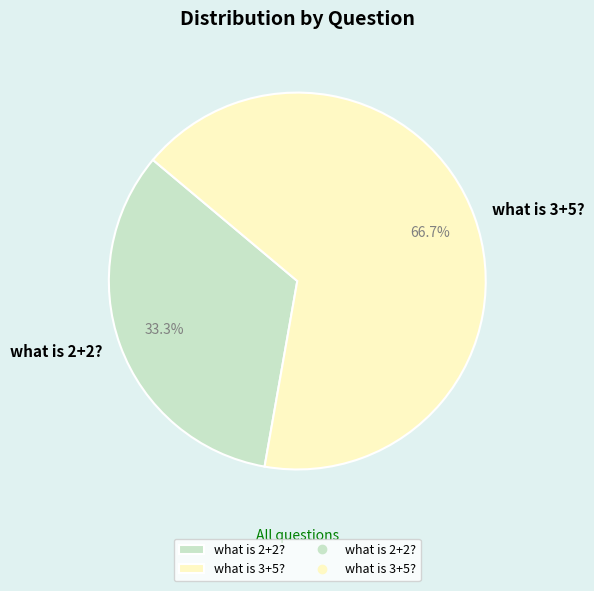

How much of the chart is everything except what is 2+2??

66.7%